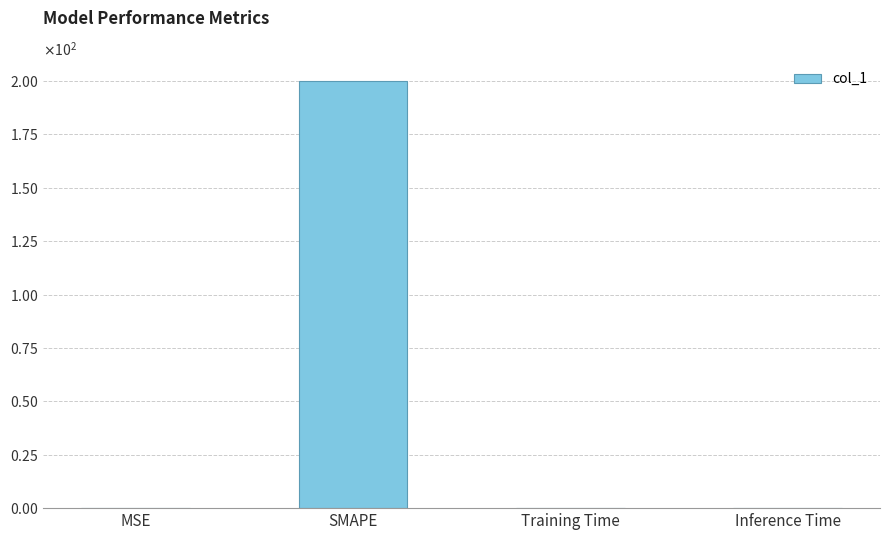

Is it true that the value at MSE is 0.0?

True